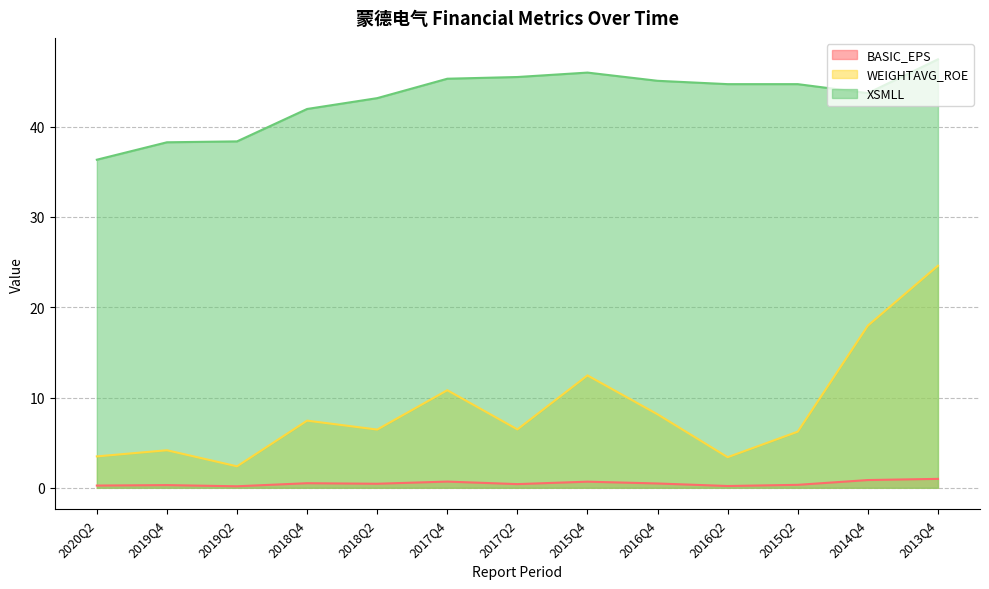

Is it true that XSMLL equals 22.4 at 2018Q2?

False